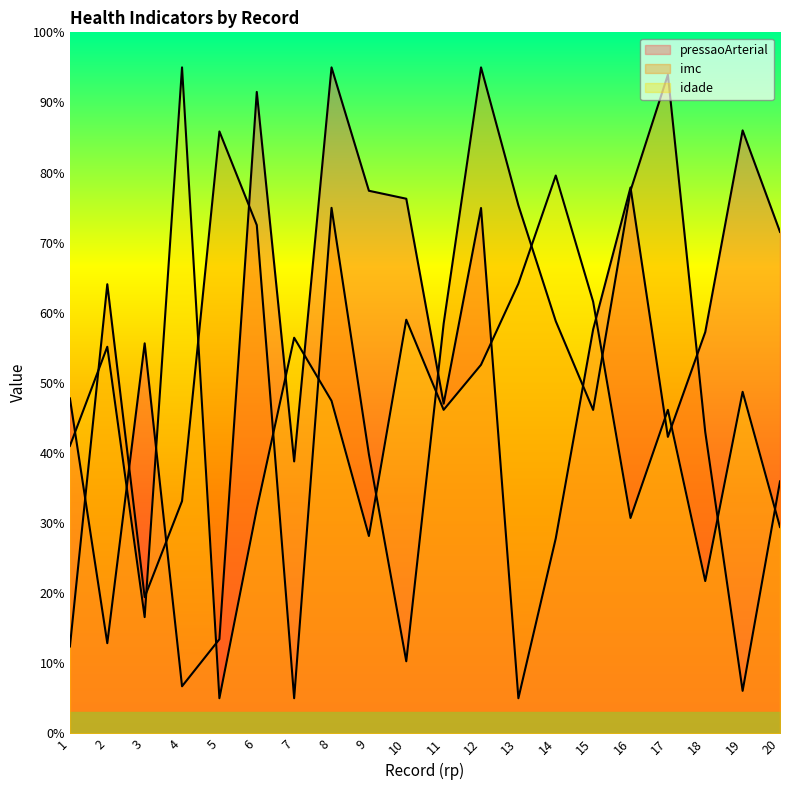

True or false: idade and imc cross at least once.

True